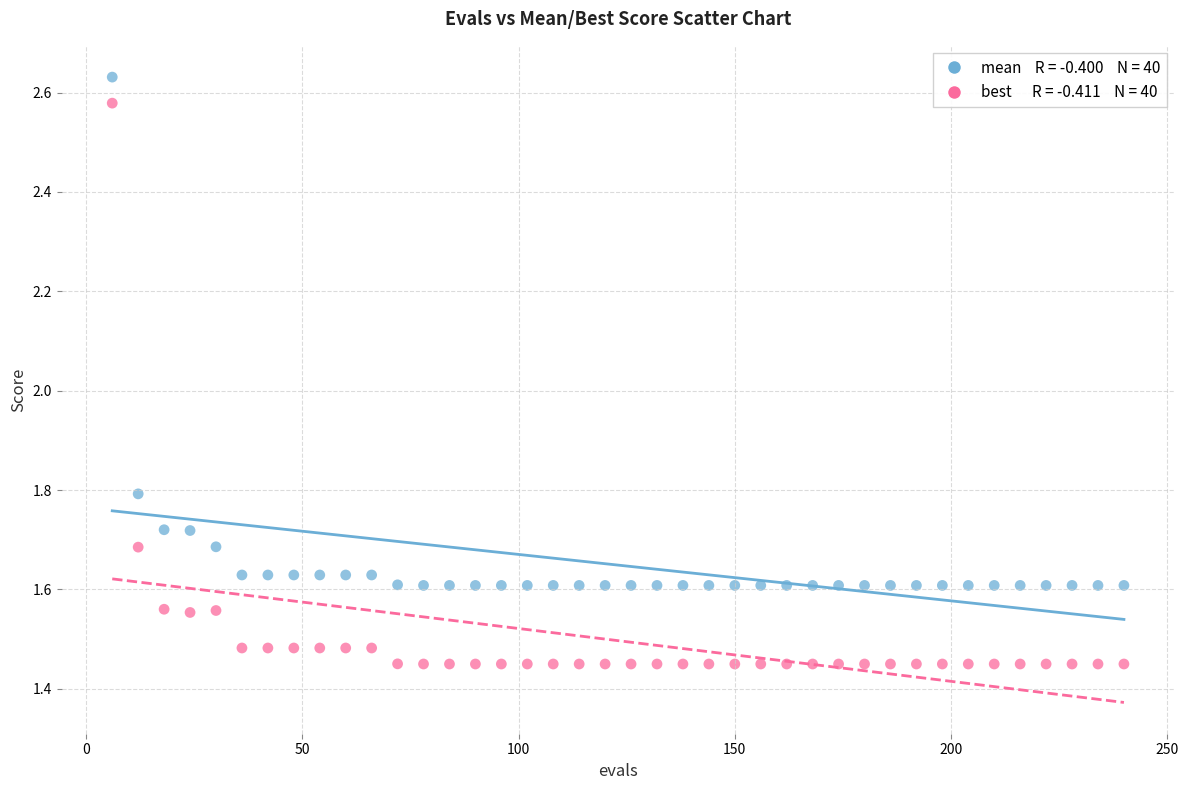

Across all series, what Y value is closest to 2?

1.8